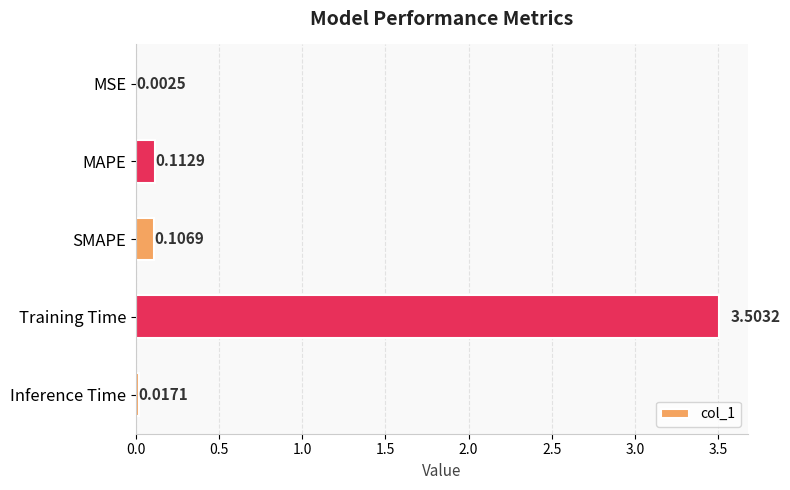

How many categories are shown in the chart?

5